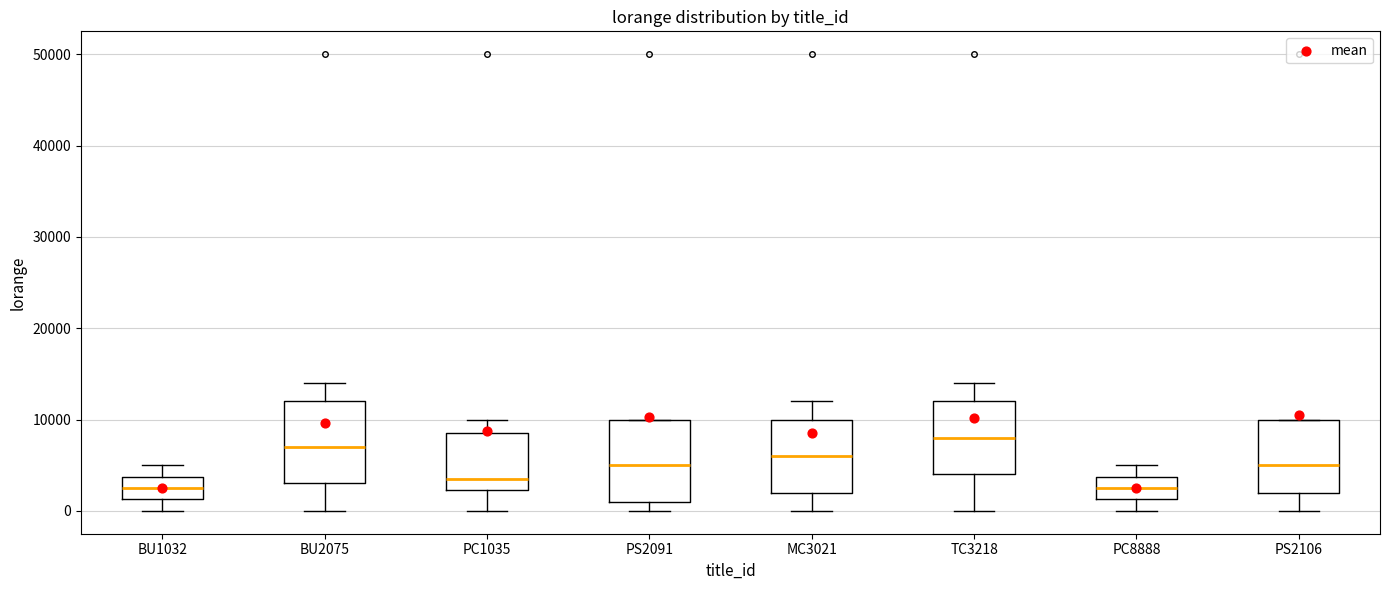

Where is the lower edge of the box for MC3021 on the y-axis? The values are not printed on the chart, so give them approximately, as read against the axis.

2000